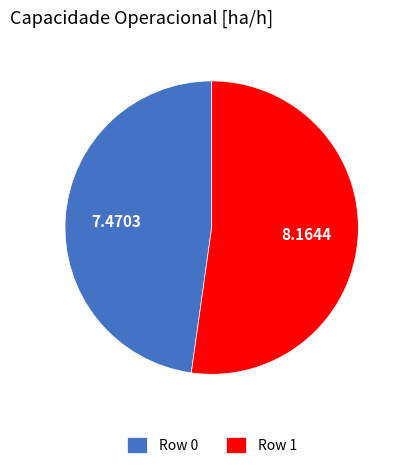

Between Row 1 and Row 0, which is larger?

Row 1